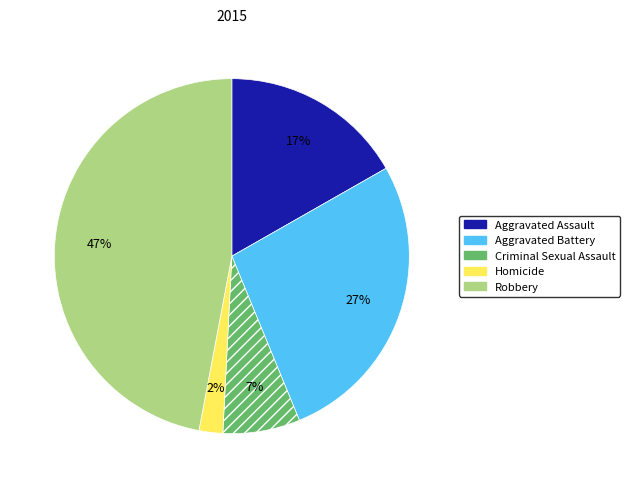

Does Homicide represent more than half of the total?

No